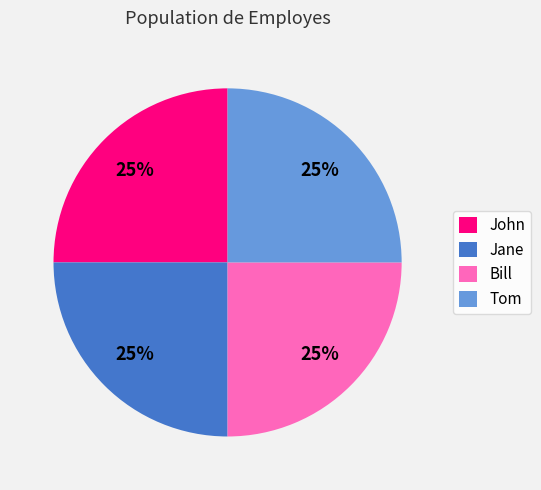

How many slices are in this pie chart?

4